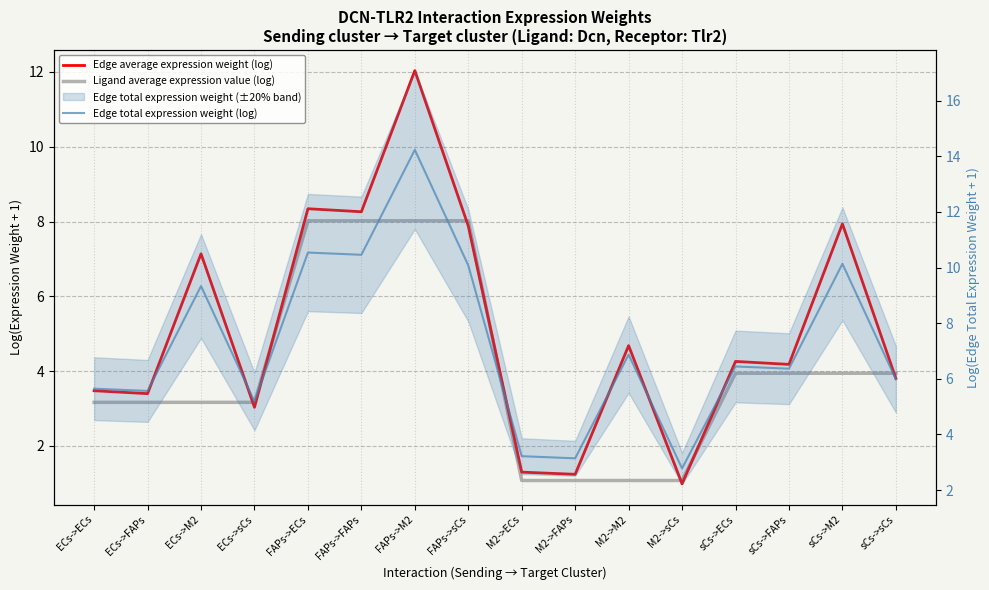

Reading right to left, transcribe all the data shown in this chart.

Edge average expression weight (log): sCs->sCs=3.8	sCs->M2=7.9	sCs->FAPs=4.2	sCs->ECs=4.3	M2->sCs=1.0	M2->M2=4.7	M2->FAPs=1.2	M2->ECs=1.3	FAPs->sCs=7.9	FAPs->M2=12.0	FAPs->FAPs=8.3	FAPs->ECs=8.3	ECs->sCs=3.0	ECs->M2=7.1	ECs->FAPs=3.4	ECs->ECs=3.5
Ligand average expression value (log): sCs->sCs=3.9	sCs->M2=3.9	sCs->FAPs=3.9	sCs->ECs=3.9	M2->sCs=1.1	M2->M2=1.1	M2->FAPs=1.1	M2->ECs=1.1	FAPs->sCs=8.0	FAPs->M2=8.0	FAPs->FAPs=8.0	FAPs->ECs=8.0	ECs->sCs=3.2	ECs->M2=3.2	ECs->FAPs=3.2	ECs->ECs=3.2
Edge total expression weight (log): sCs->sCs=6.0	sCs->M2=10.1	sCs->FAPs=6.4	sCs->ECs=6.4	M2->sCs=2.8	M2->M2=6.9	M2->FAPs=3.1	M2->ECs=3.2	FAPs->sCs=10.1	FAPs->M2=14.2	FAPs->FAPs=10.5	FAPs->ECs=10.5	ECs->sCs=5.2	ECs->M2=9.3	ECs->FAPs=5.6	ECs->ECs=5.6